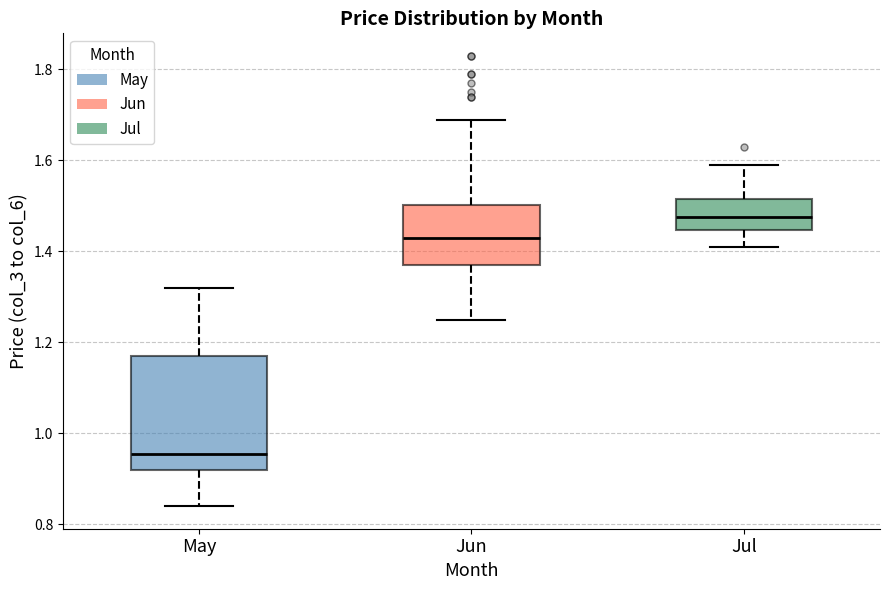

Which box is the tallest, from its lower edge to its upper edge?

May